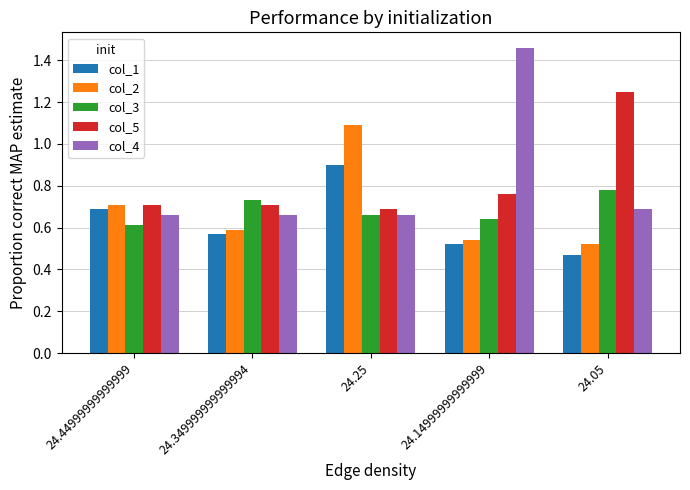

What is the sum of all col_4 values?

4.1